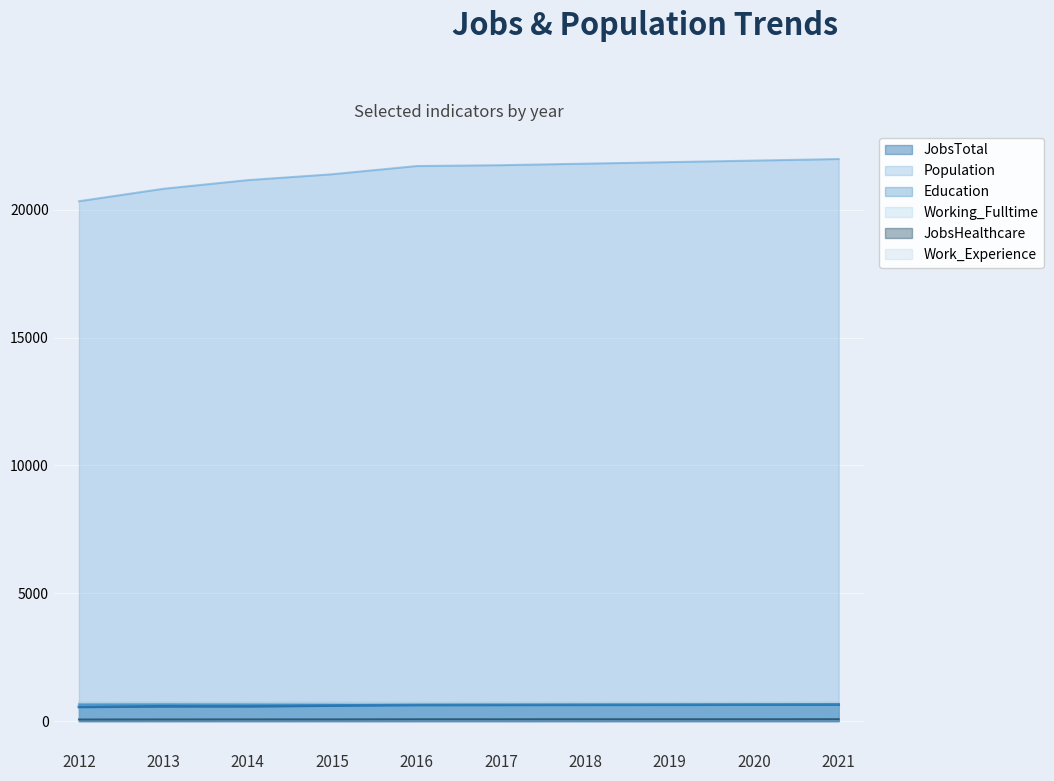

True or false: JobsTotal has more than 0 points higher than both neighbors.

False